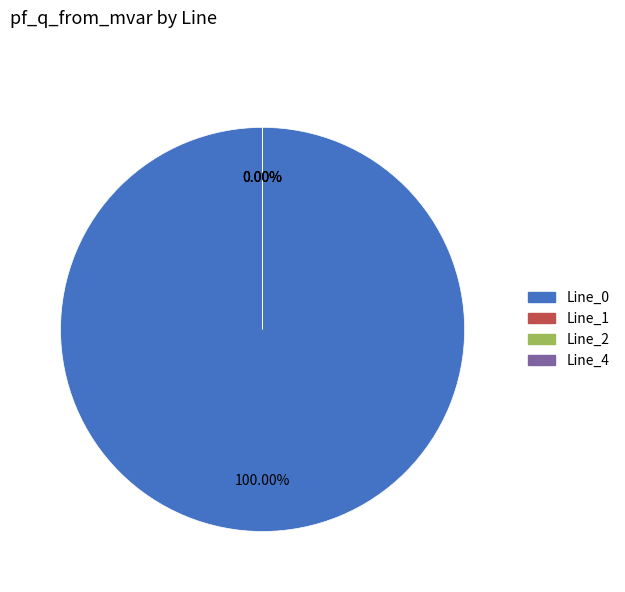

The Line_1 slice represents 0% of the pie. True or false?

True